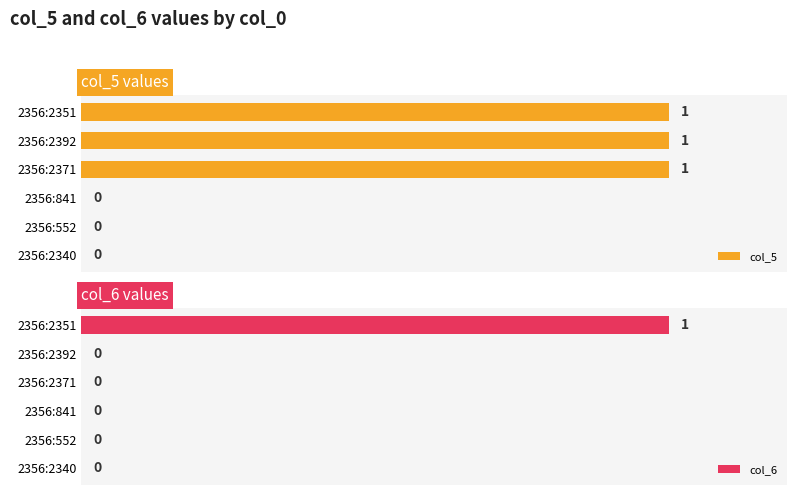

How many col_6 values are between 0 and 1?

6